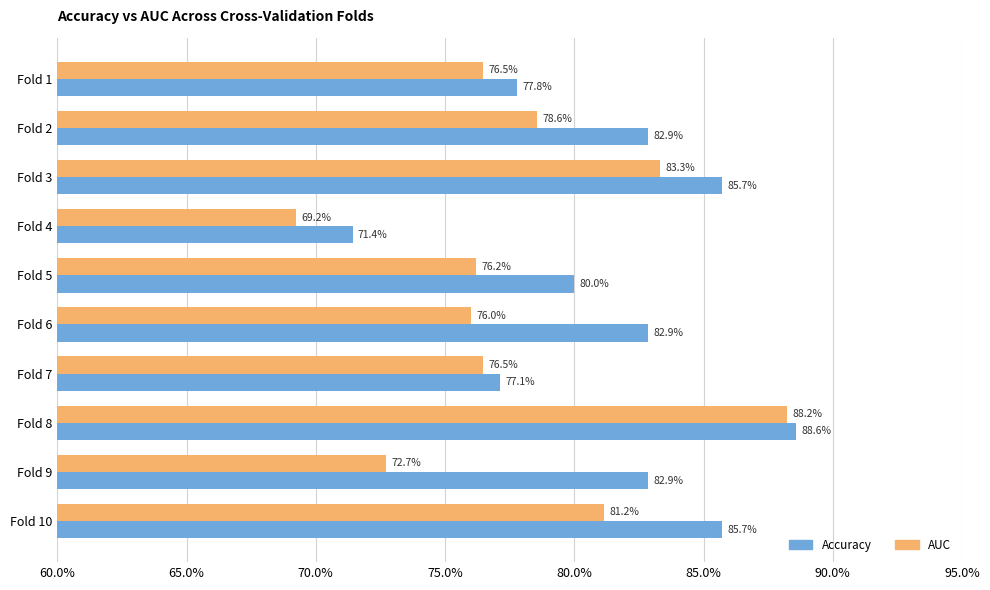

What is the smallest value displayed?

0.7